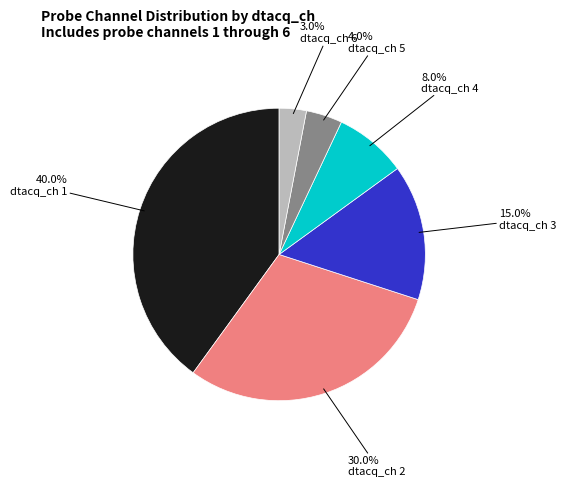

Approximately how many times larger is the value at dtacq_ch 2 compared to dtacq_ch 3?

2.0